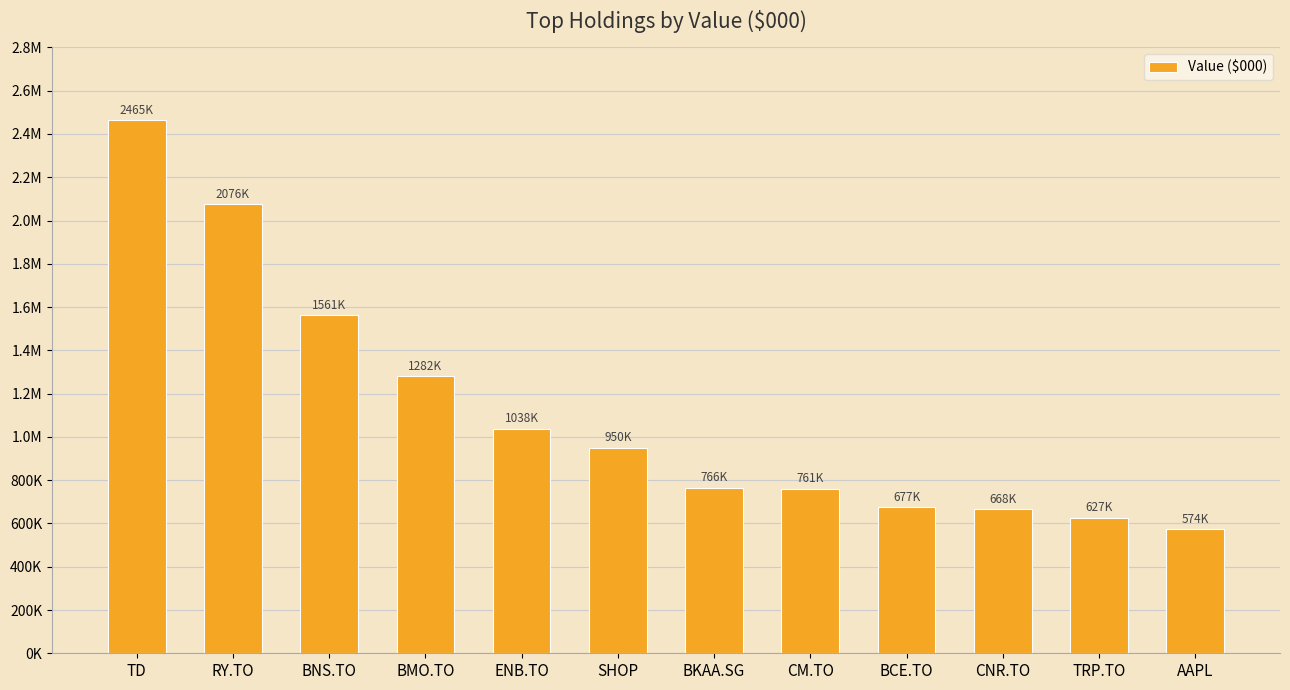

Rank the categories by value from highest to lowest.

TD, RY.TO, BNS.TO, BMO.TO, ENB.TO, SHOP, BKAA.SG, CM.TO, BCE.TO, CNR.TO, TRP.TO, AAPL